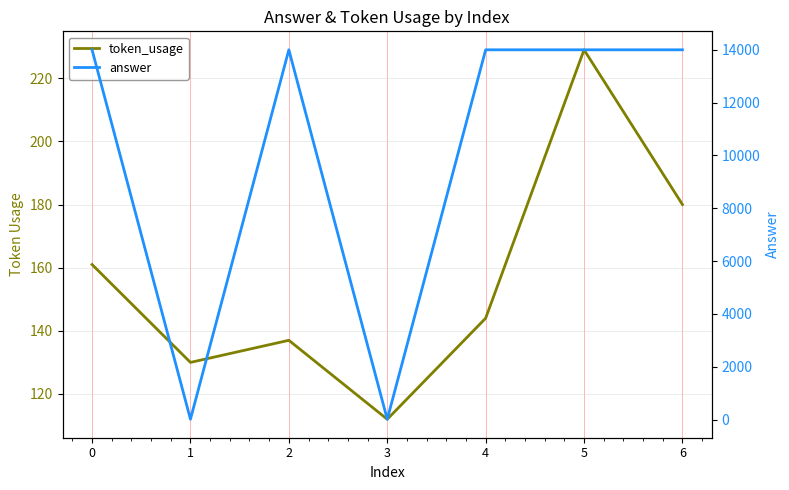

Reading right to left, extract all data points from this chart.

token_usage: 6=180	5=229	4=144	3=112	2=137	1=130	0=161
answer: 6=14000	5=14000	4=14000	3=14	2=14000	1=14	0=14000